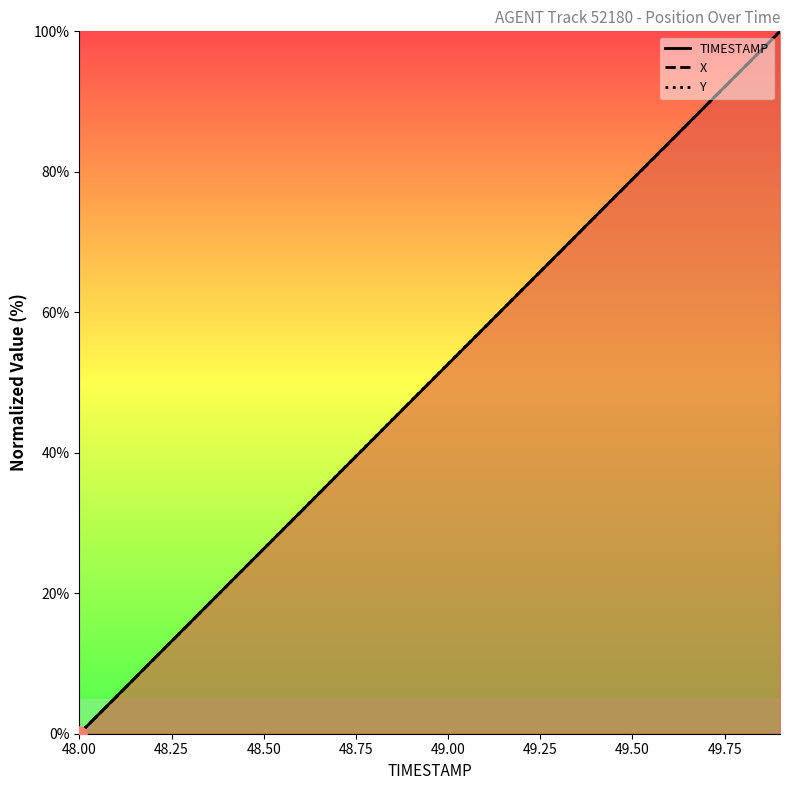

List the series in order of their overall mean, highest first.

Y, TIMESTAMP, X